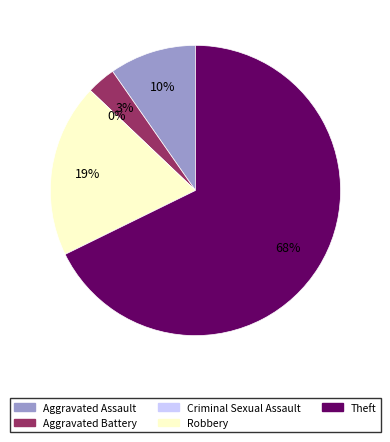

To the nearest percent, what portion does Robbery represent?

19%